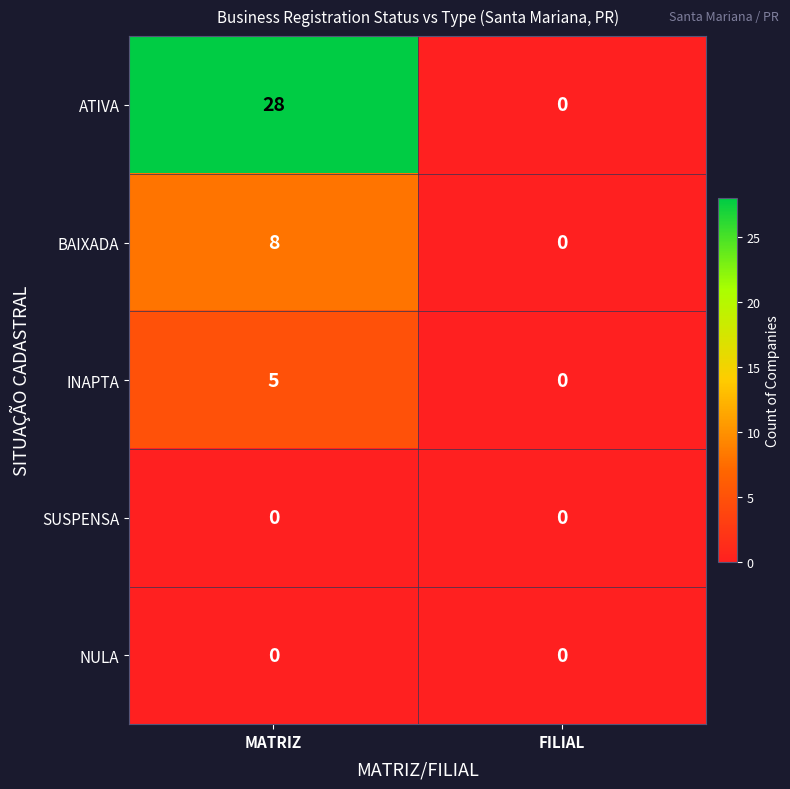

Which series has the largest range (max minus min)?

ATIVA